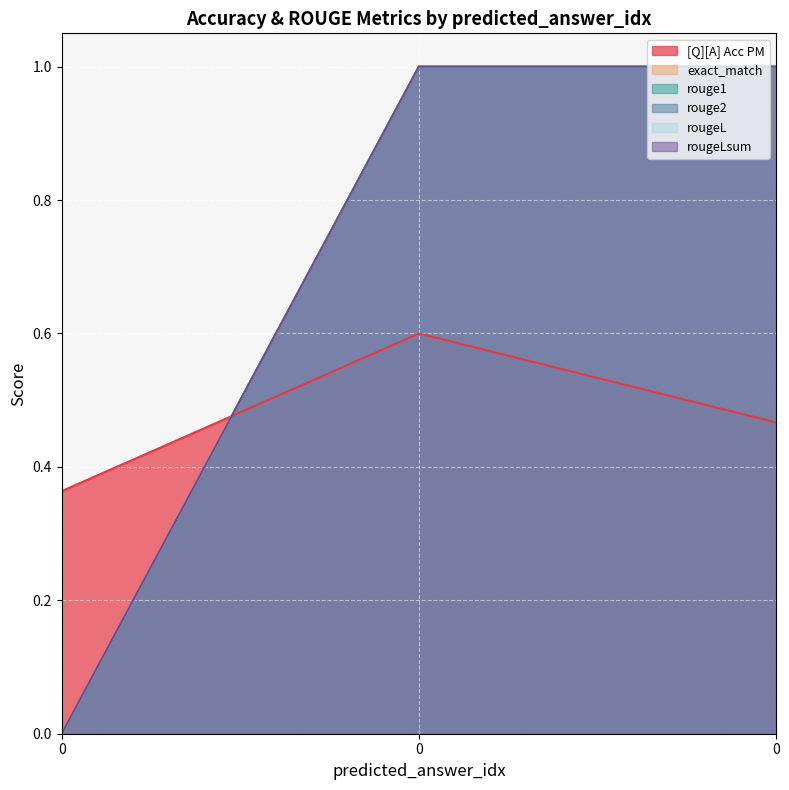

How many data points in rouge2 are less than 1?

1